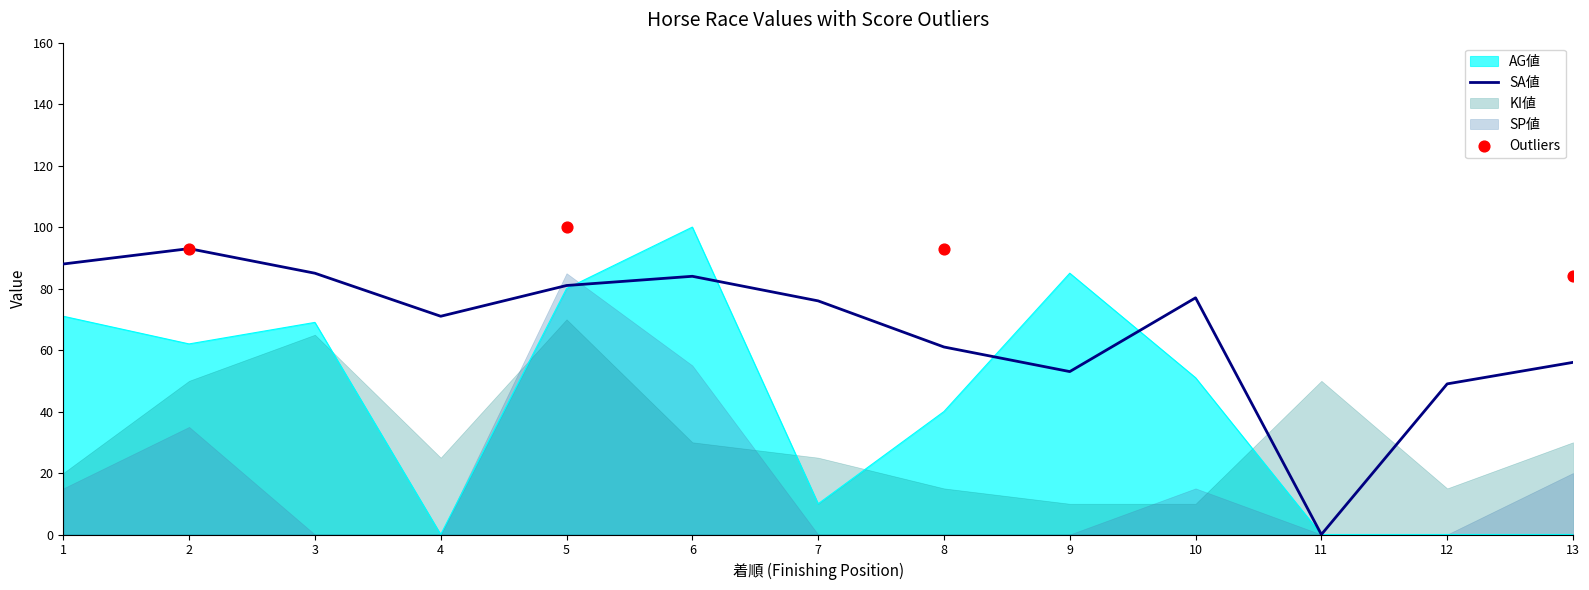

Is the value of AG値 at 3 greater than the value of SA値 at 1?

No